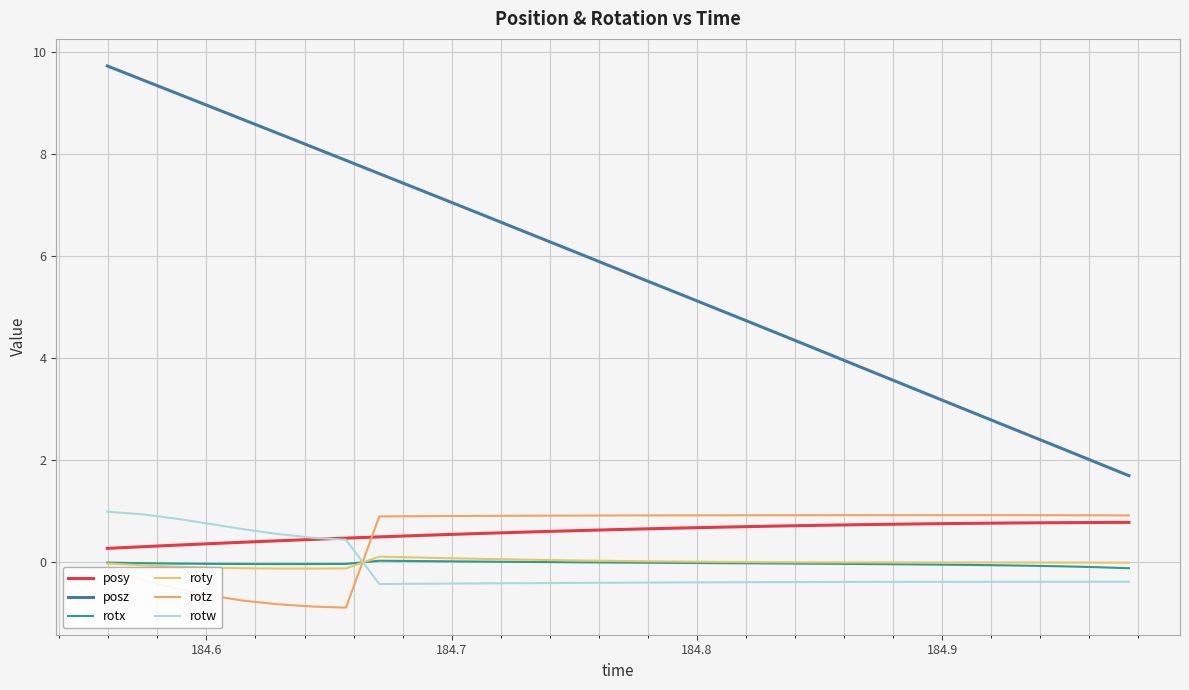

Which series has the largest total across all categories?

posz